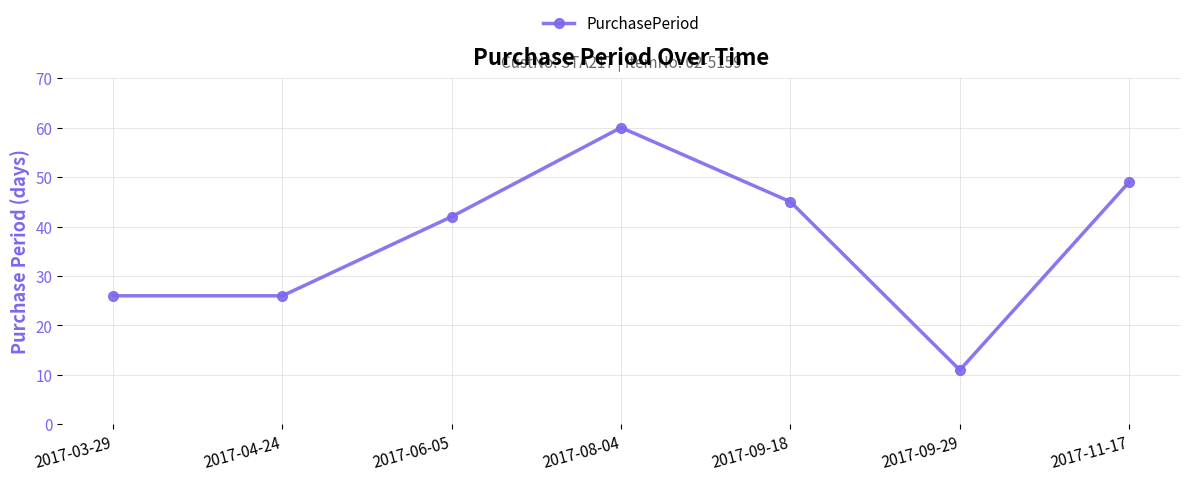

What is the sum of the values at 2017-08-04 and 2017-04-24?

86